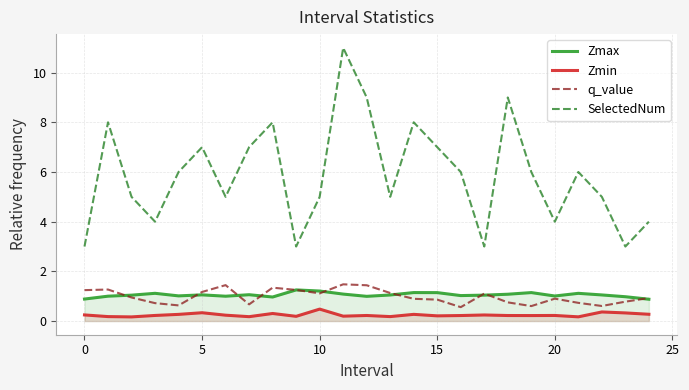

What are all the series names shown in the legend?

Zmax, Zmin, q_value, SelectedNum